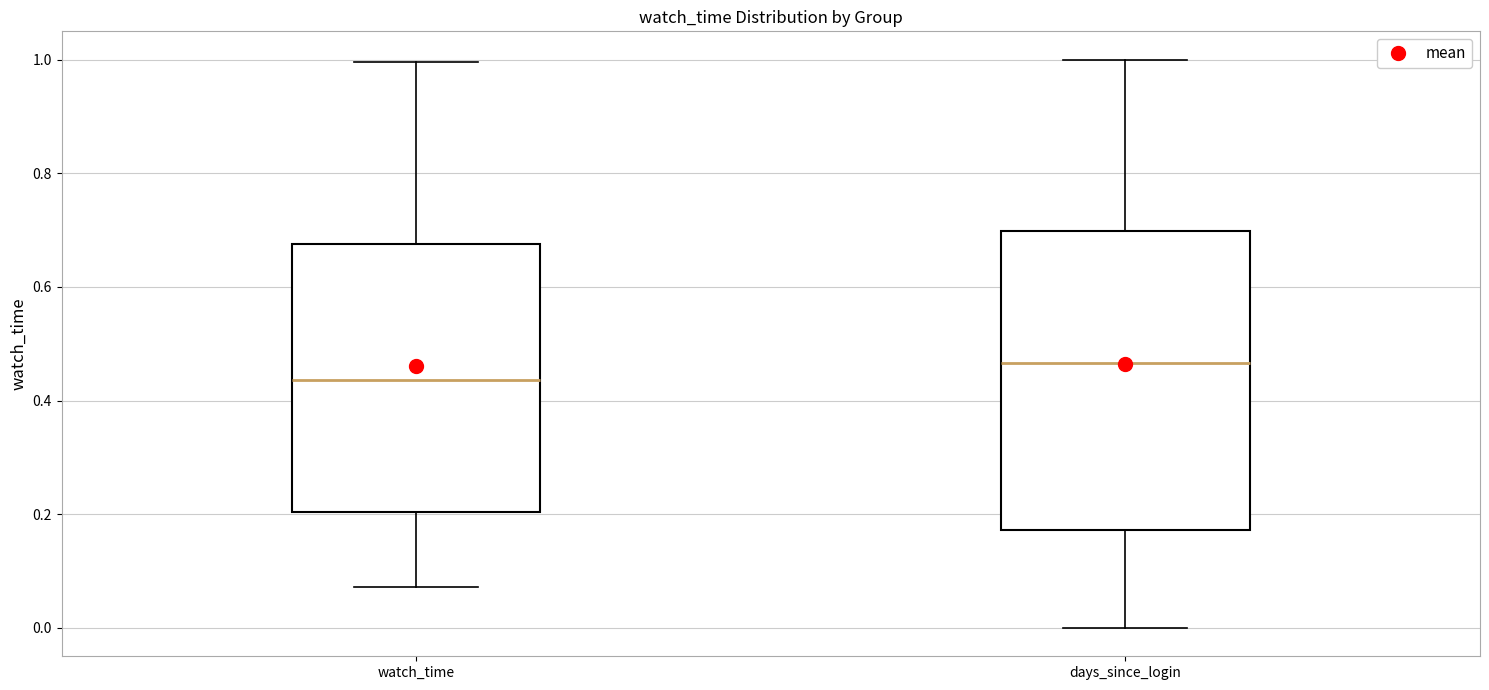

Where does the upper whisker of the box for days_since_login end on the y-axis? The values are not printed on the chart, so give them approximately, as read against the axis.

1.00